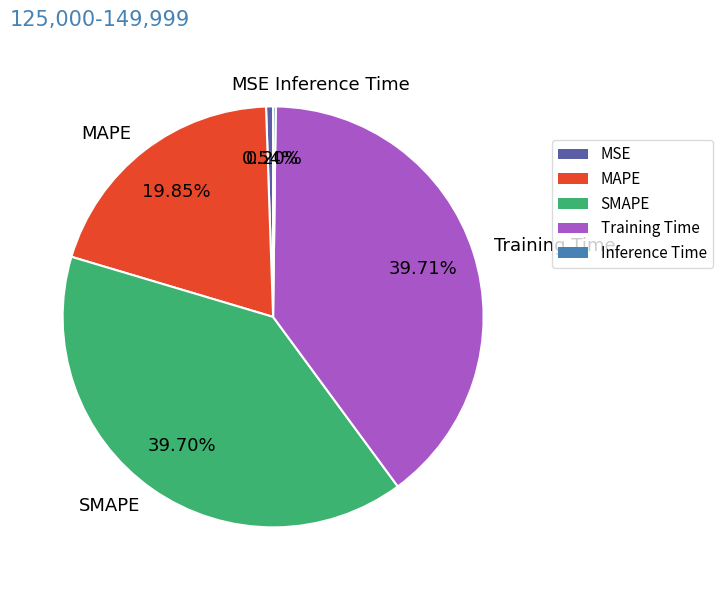

Does SMAPE account for over 50% of the chart?

No